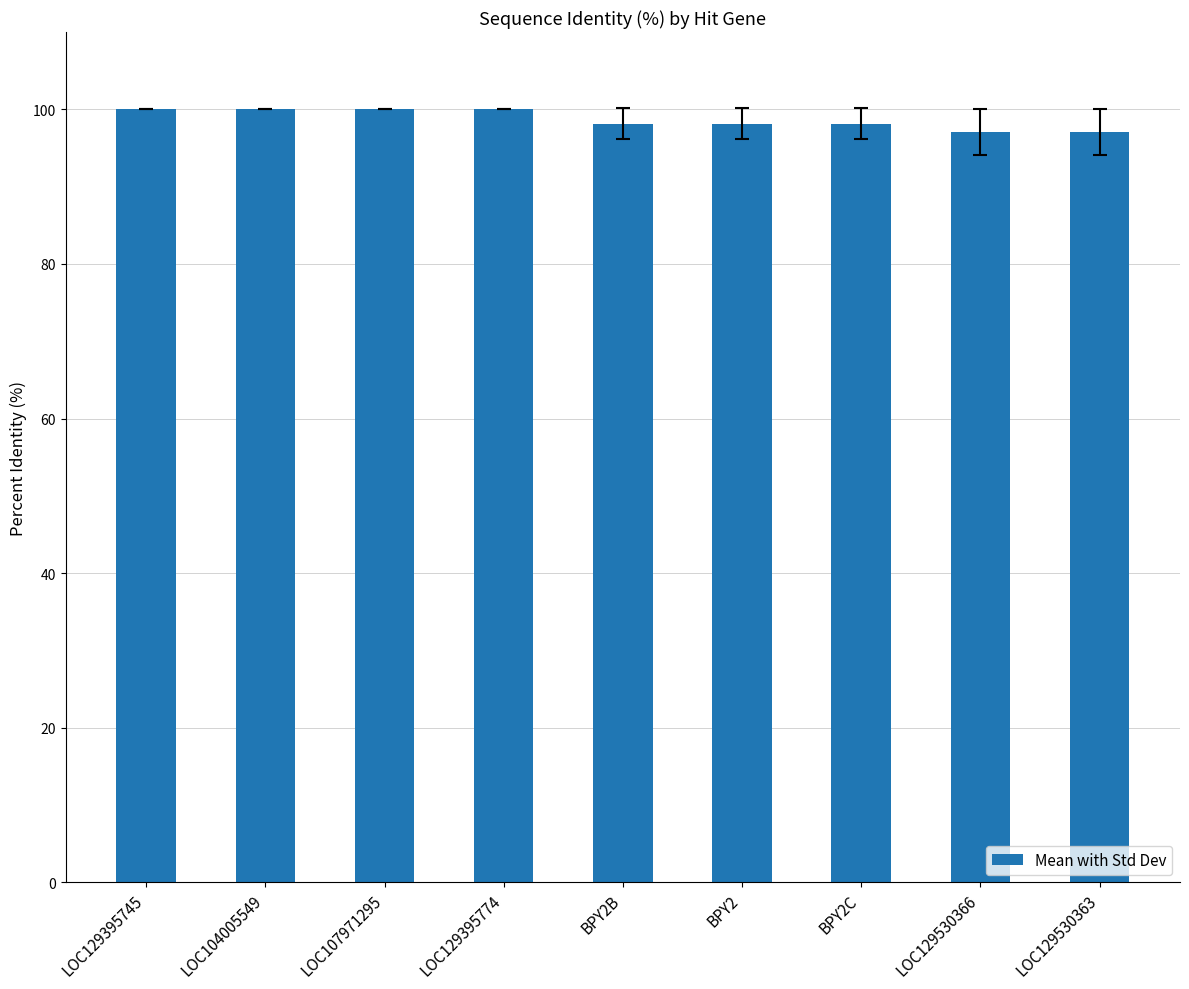

What is the smallest value displayed?

97.0